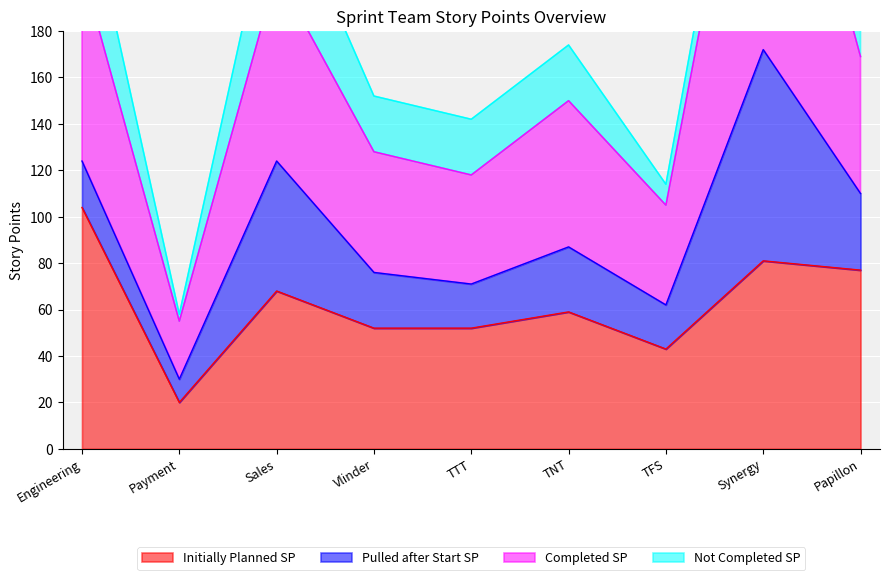

Where does the Completed SP series first go above 150?

Engineering